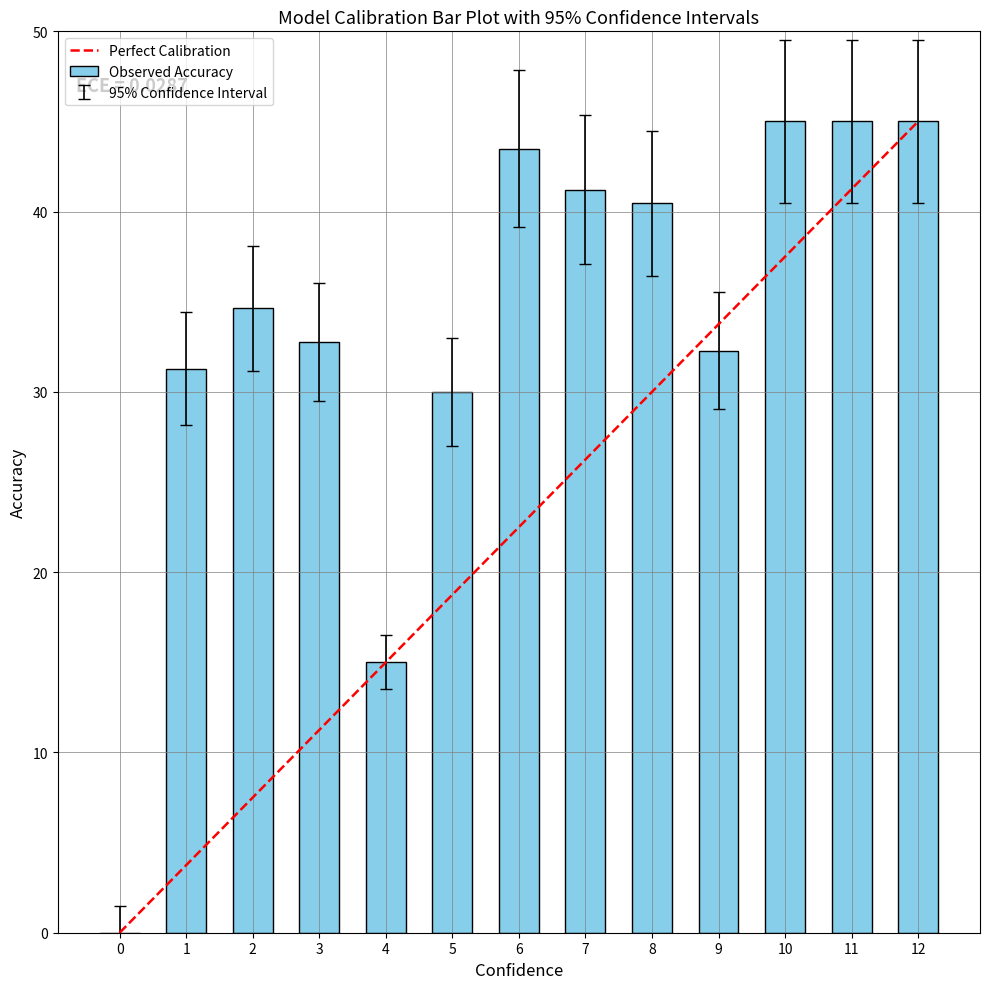

Rank the categories by value from highest to lowest.

10, 11, 12, 6, 7, 8, 2, 3, 9, 1, 5, 4, 0